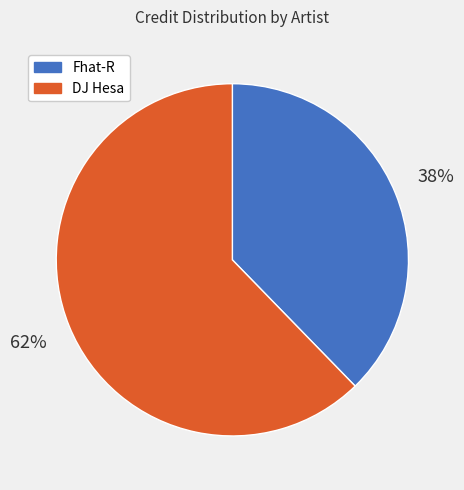

To the nearest percent, what is the average slice percentage?

50%